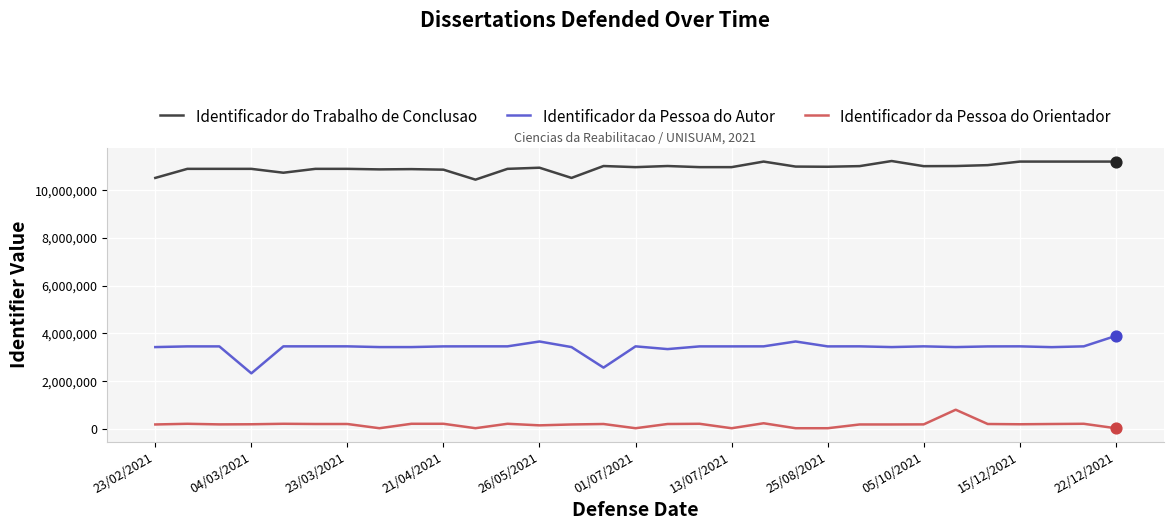

Which series has the largest range (max minus min)?

Identificador da Pessoa do Autor